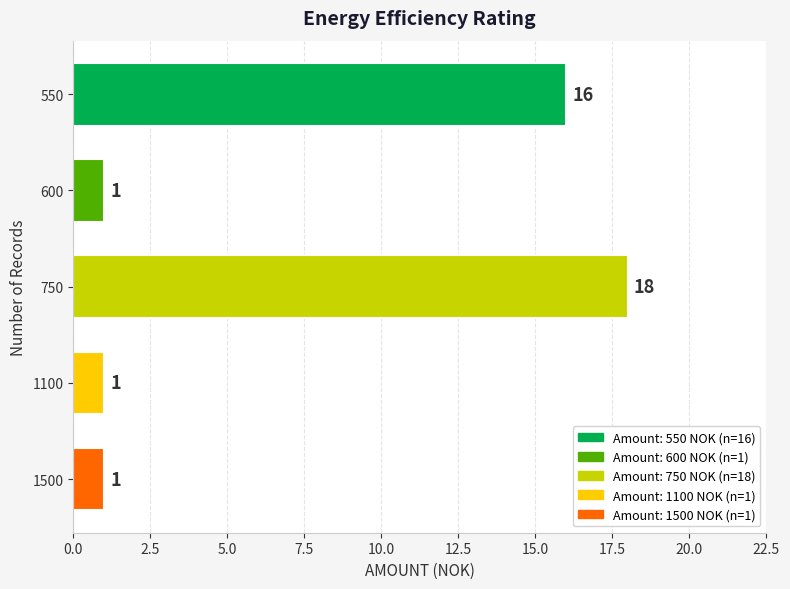

The value at 750 is 18. True or false?

True